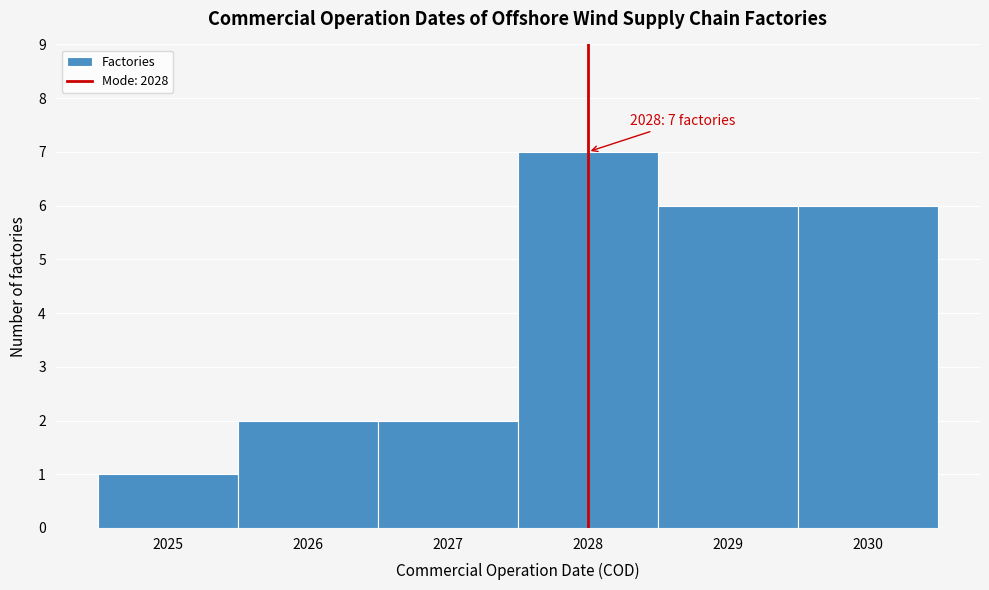

Over which range of the x-axis is the bar tallest?

2027.5 to 2028.5